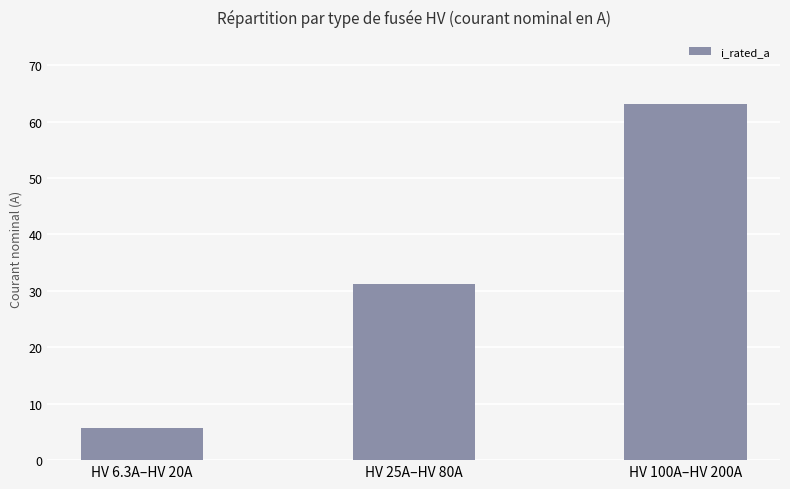

What is the label of the 2nd bar from the left?

HV 25A–HV 80A